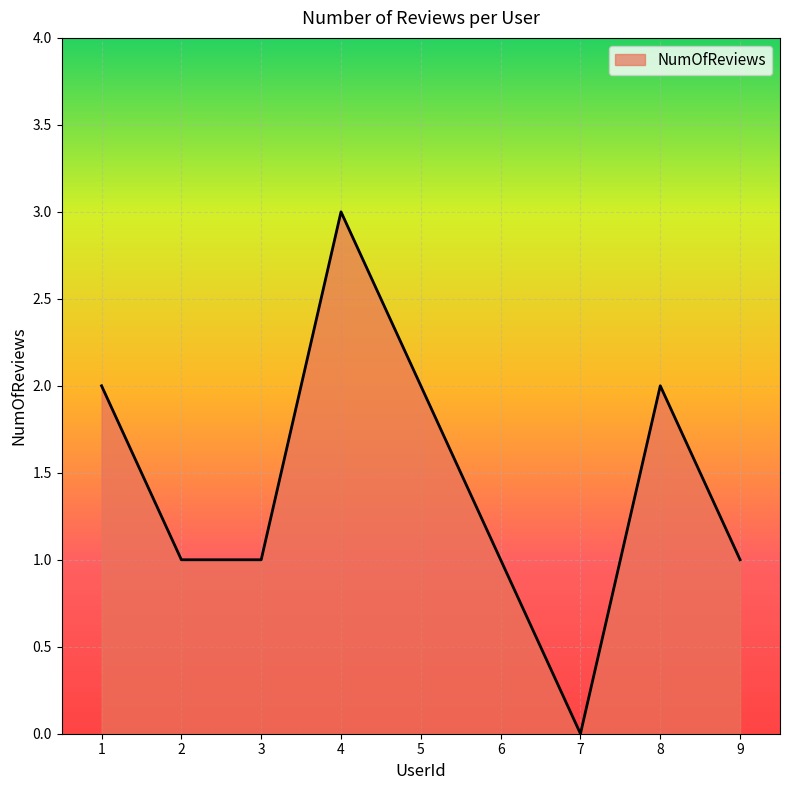

Reading left to right, transcribe all the data shown in this chart.

2	1	1	3	2	1	0	2	1